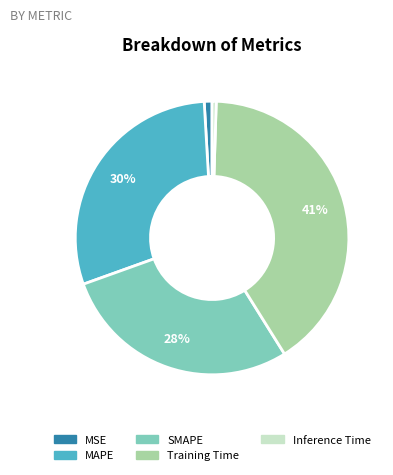

To the nearest percent, what is the combined percentage of MAPE and SMAPE?

58%